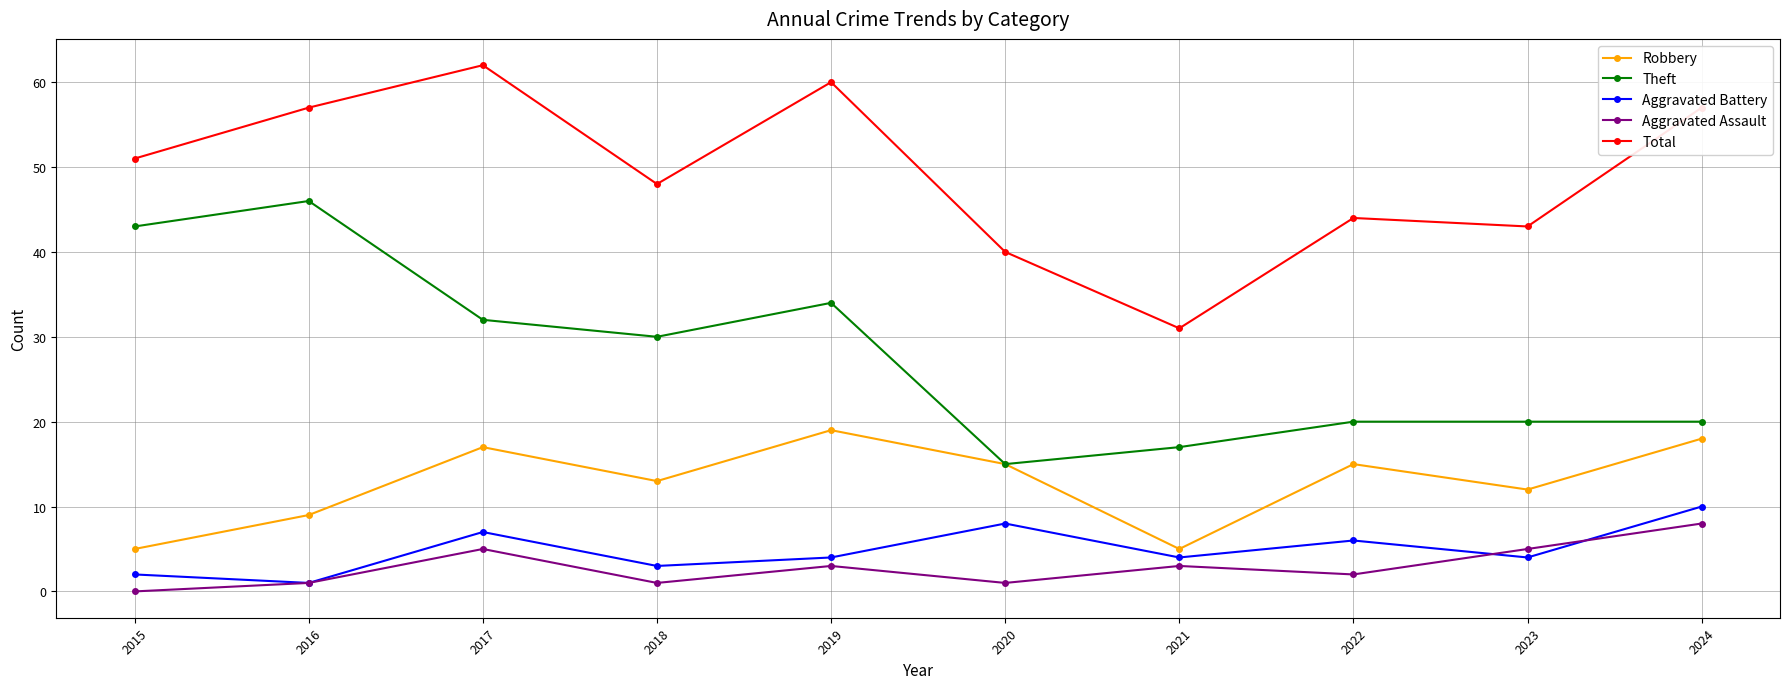

The value of Theft at 2022 is 27. True or false?

False